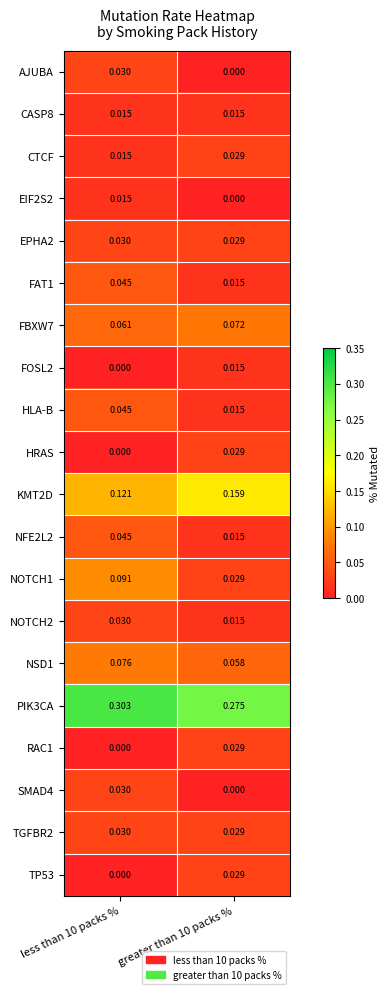

At which category is the sum across all series the highest?

less than 10 packs %